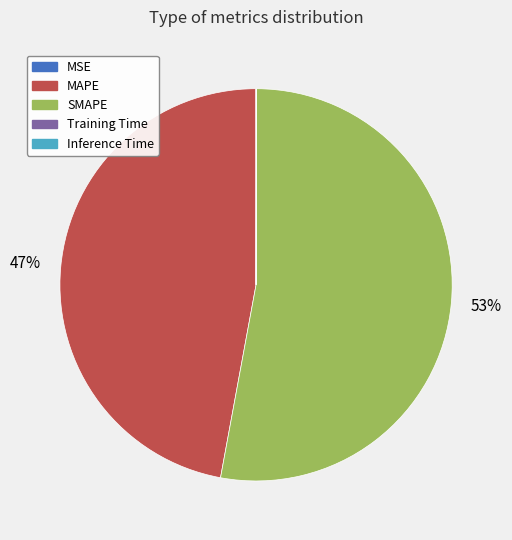

Which category has the biggest portion of the pie?

SMAPE